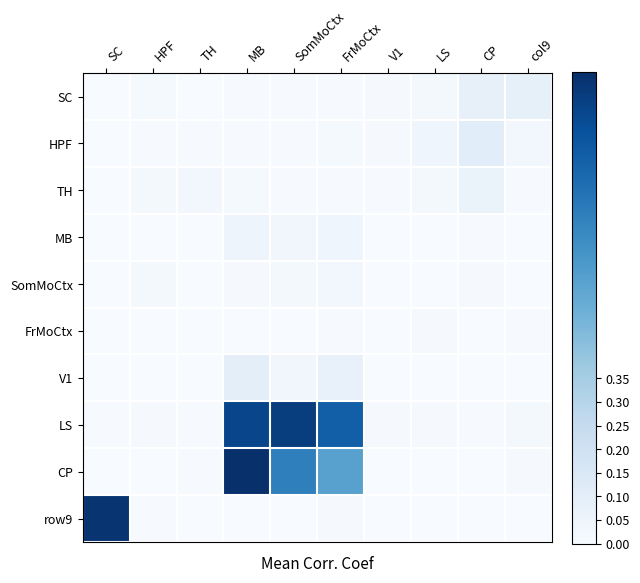

Which has a higher value, HPF or SomMoCtx?

HPF